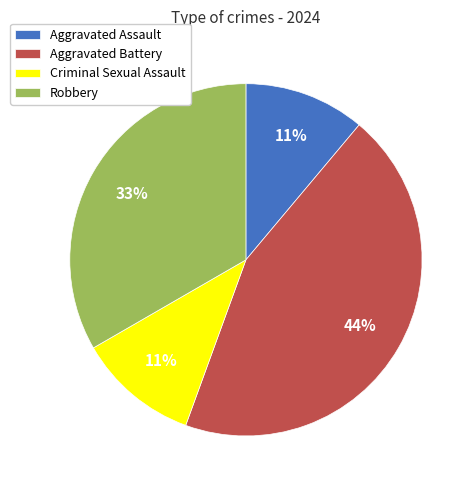

Is there any slice that represents more than half of the pie?

No